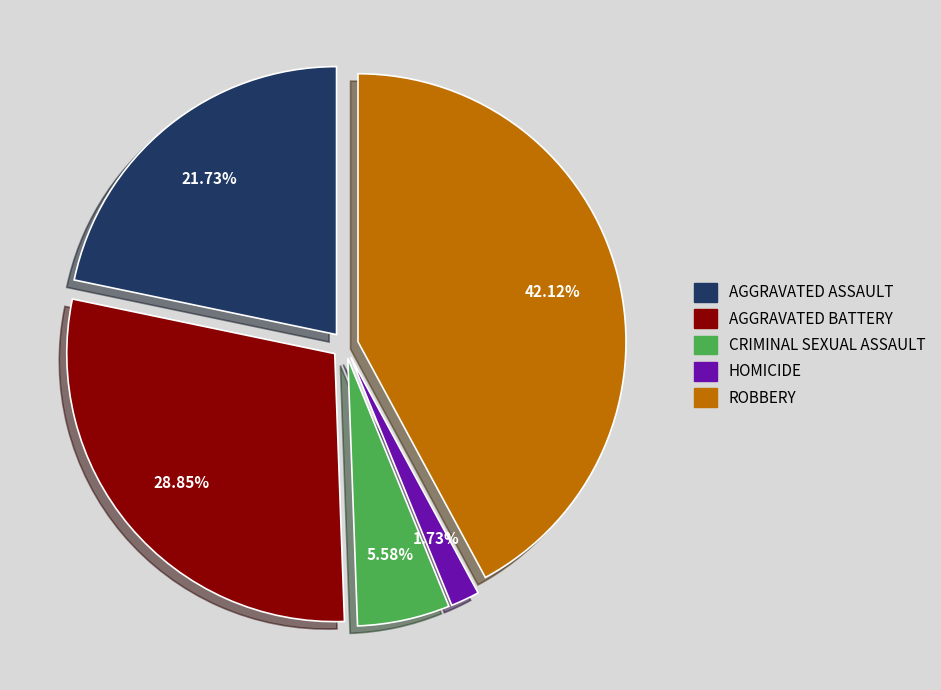

Is there a majority slice in this chart?

No